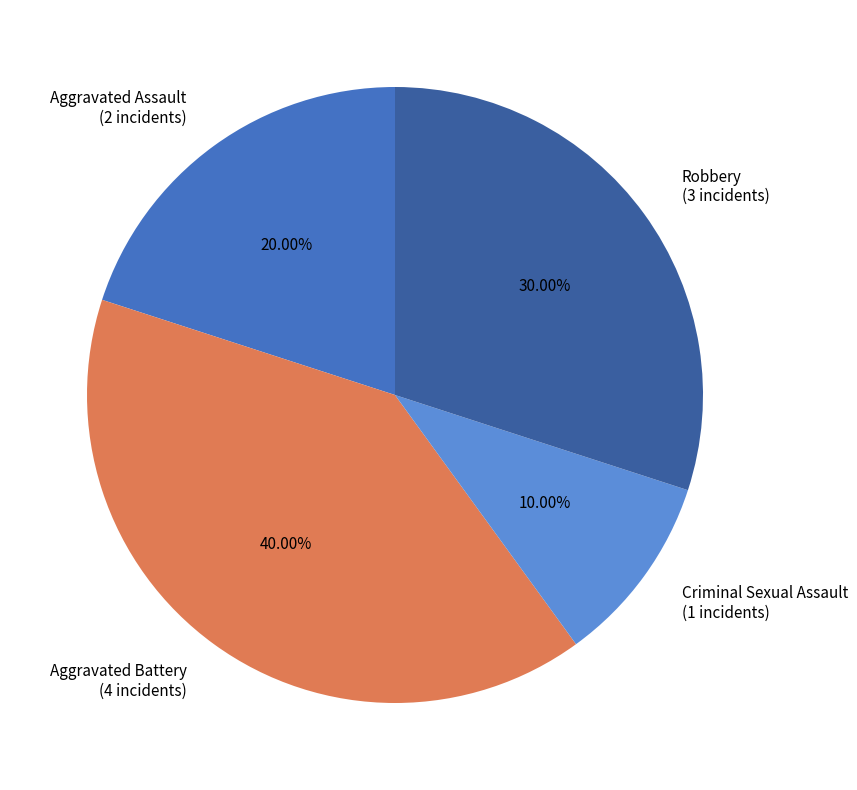

To the nearest percent, what portion does Aggravated Assault represent?

20%